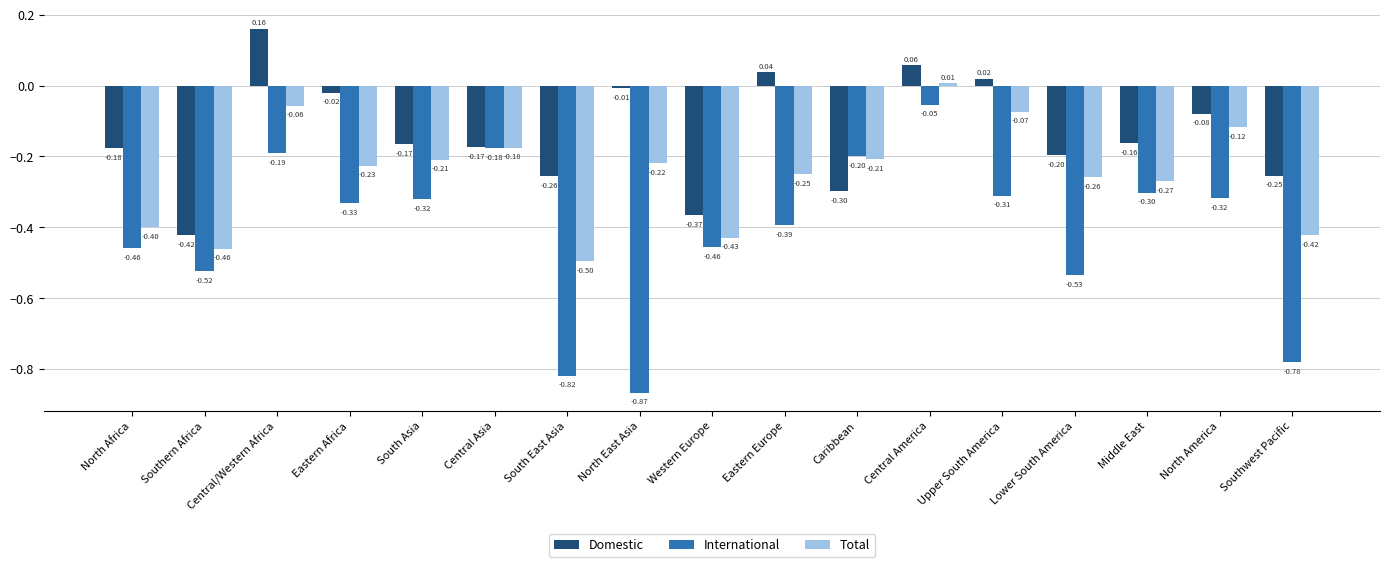

Is the value of Domestic at Central Asia greater than the value of International at North Africa?

Yes